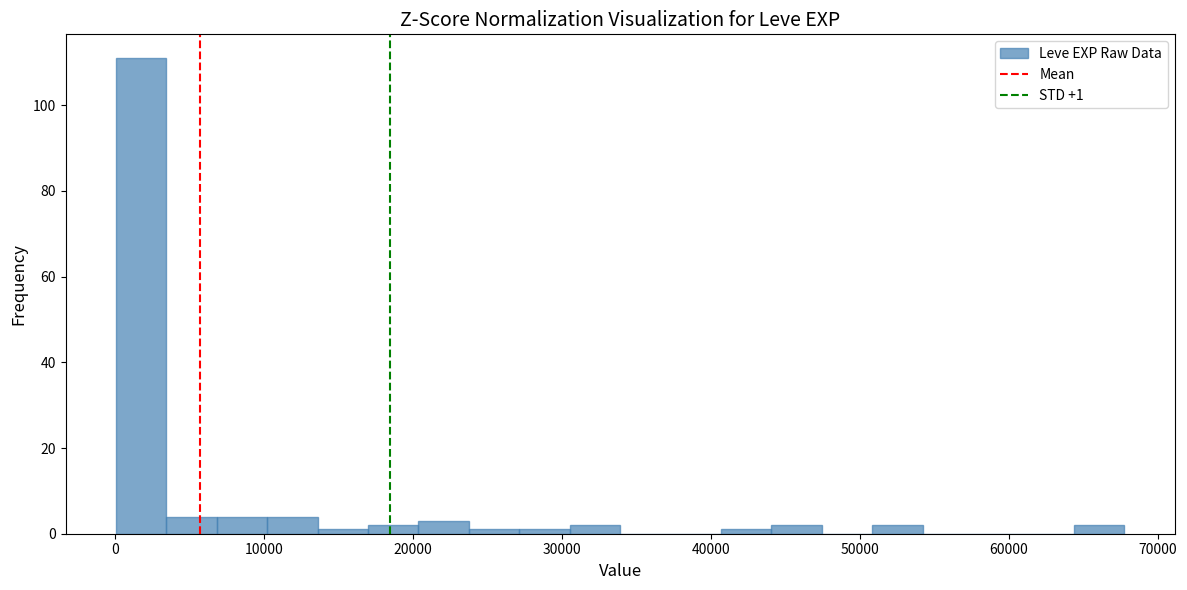

Around what value on the x-axis is the tallest bar? Give the approximate position of its centre, as read against the axis.

2000